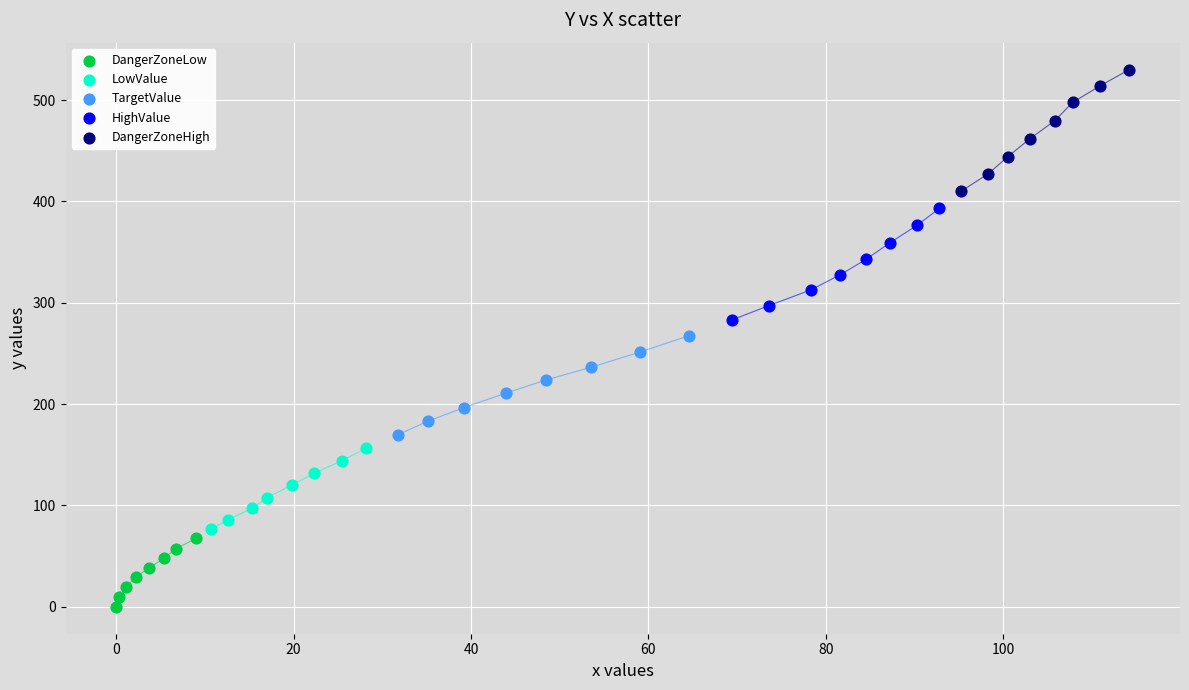

Which series contains the highest Y value?

DangerZoneHigh